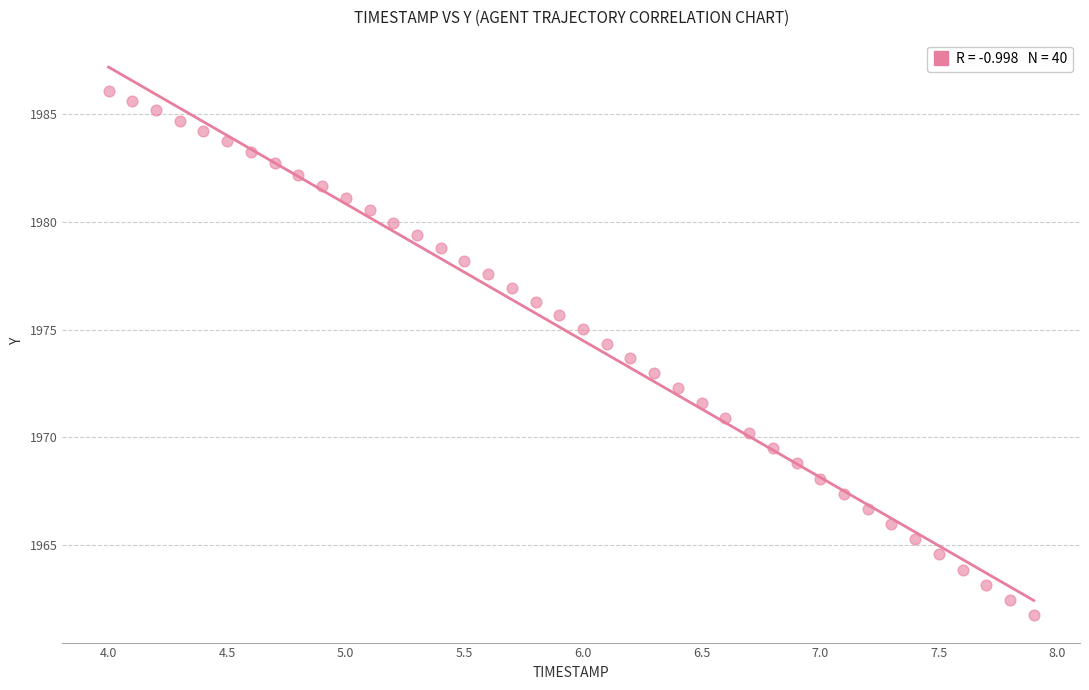

What is the range of X values (max minus min)?

3.9